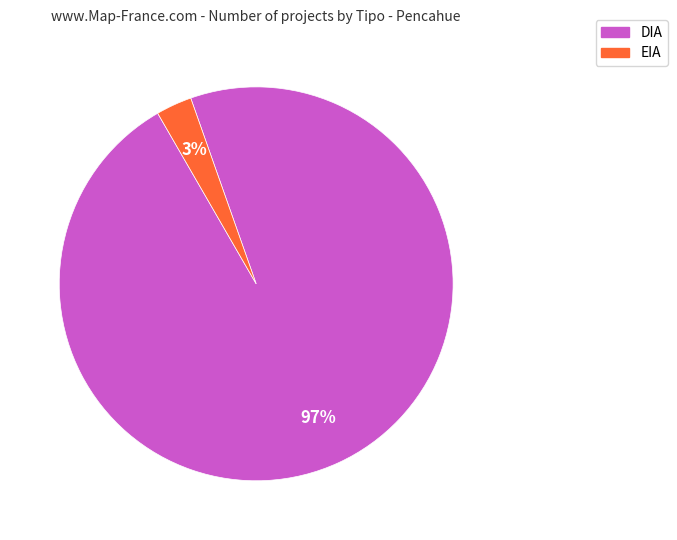

Does DIA represent more than half of the total?

Yes